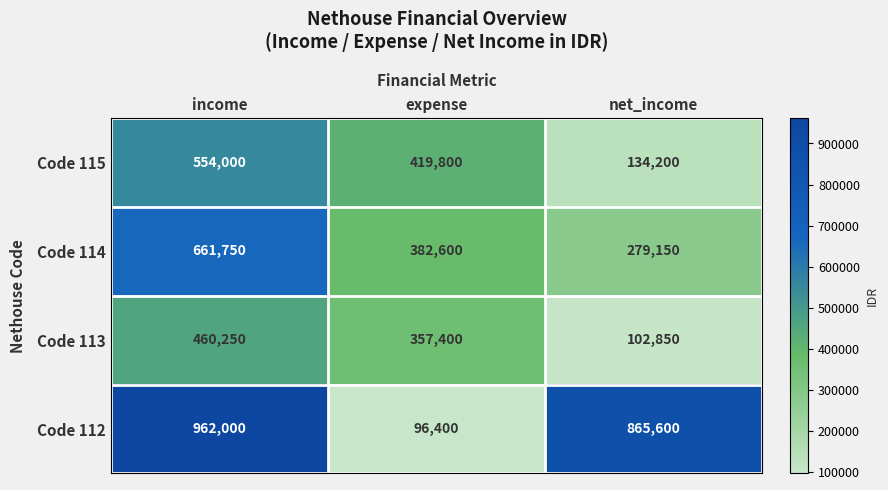

Count the number of categories in the chart.

3